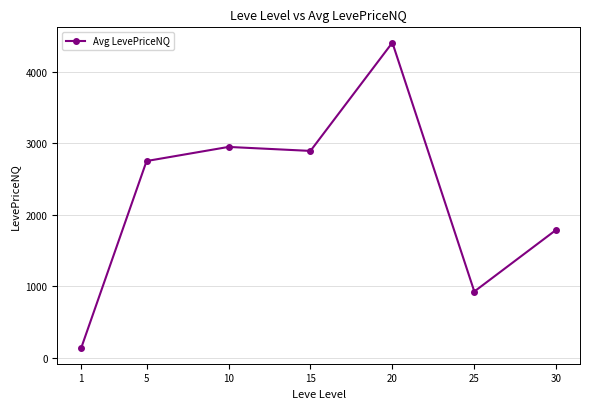

Reading right to left, what are all the values shown in this chart?

1788.5	924.9	4406.7	2891.8	2947.6	2750.3	128.7